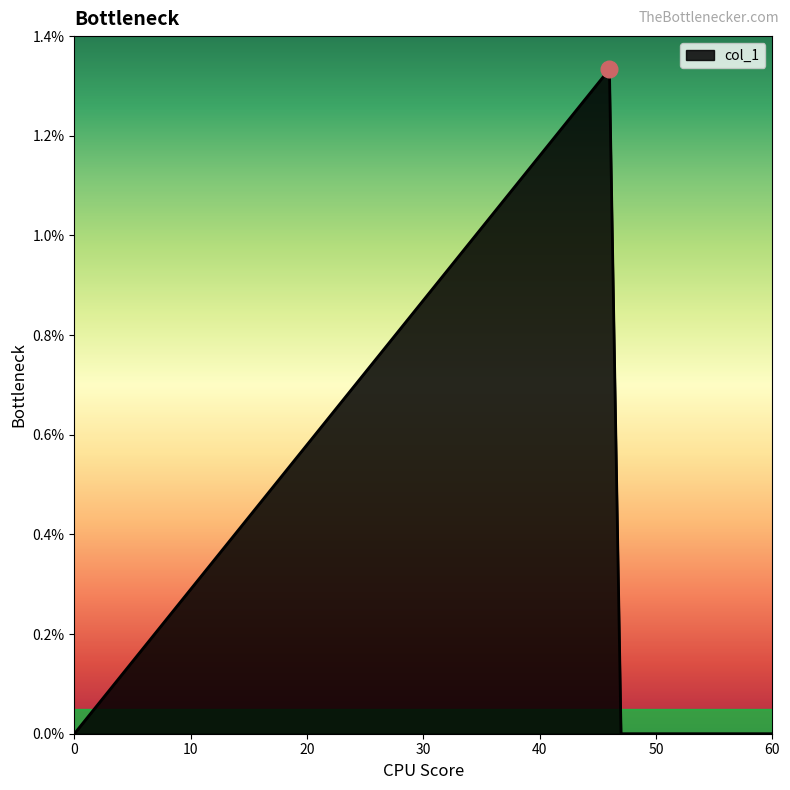

True or false: there are more than 1 points higher than both neighbors.

False